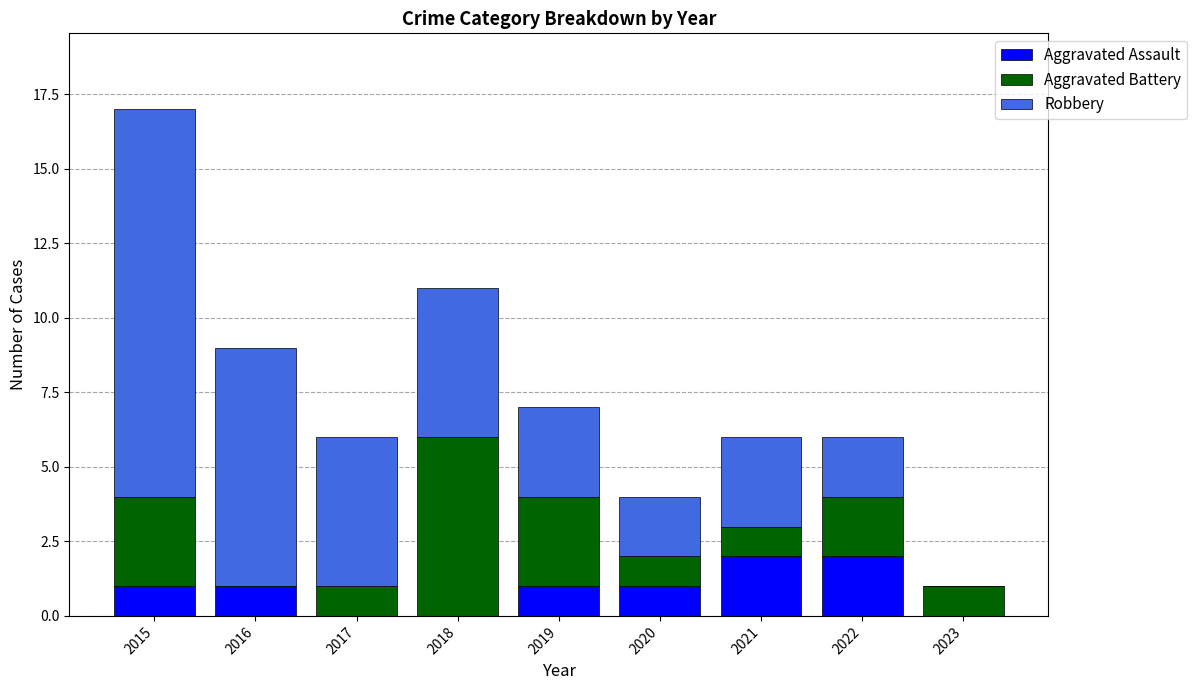

Reading left to right, transcribe the values for Aggravated Assault.

2015=1	2016=1	2017=0	2018=0	2019=1	2020=1	2021=2	2022=2	2023=0